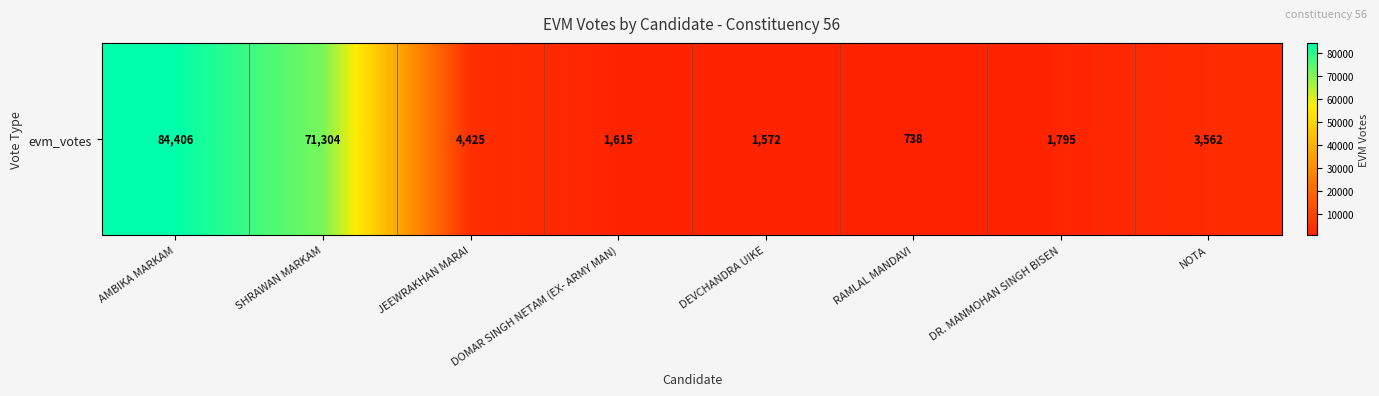

Is it true that the value at SHRAWAN MARKAM is 114931?

False